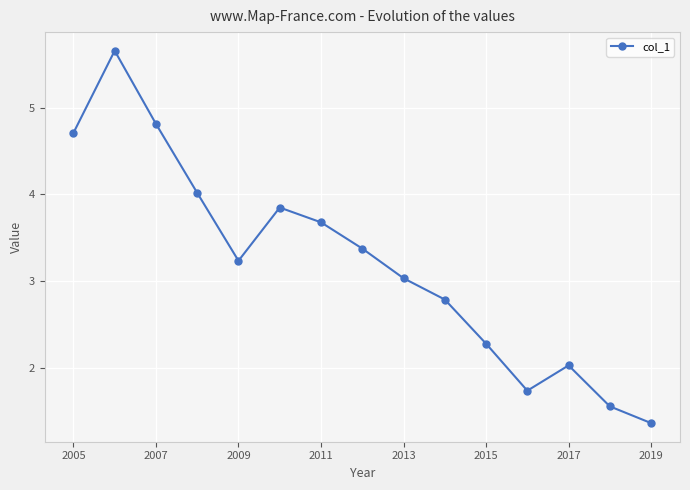

True or false: the data has more than 1 interior local peaks.

True